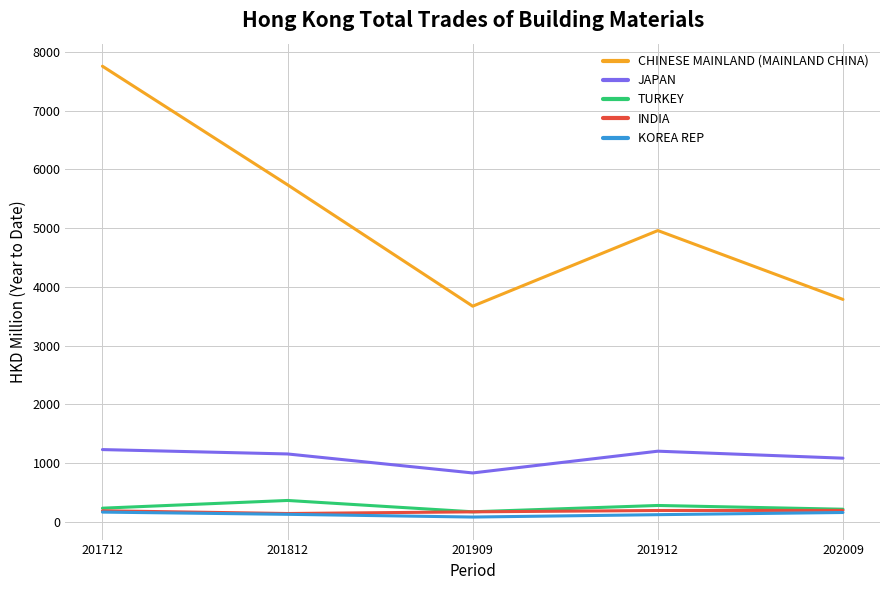

The INDIA series shows 140.1 at 201812. True or false?

True